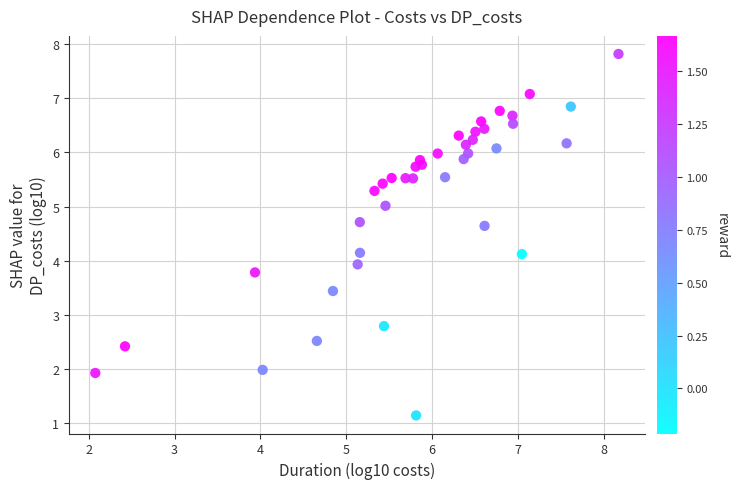

What is the range of X values (max minus min)?

6.1